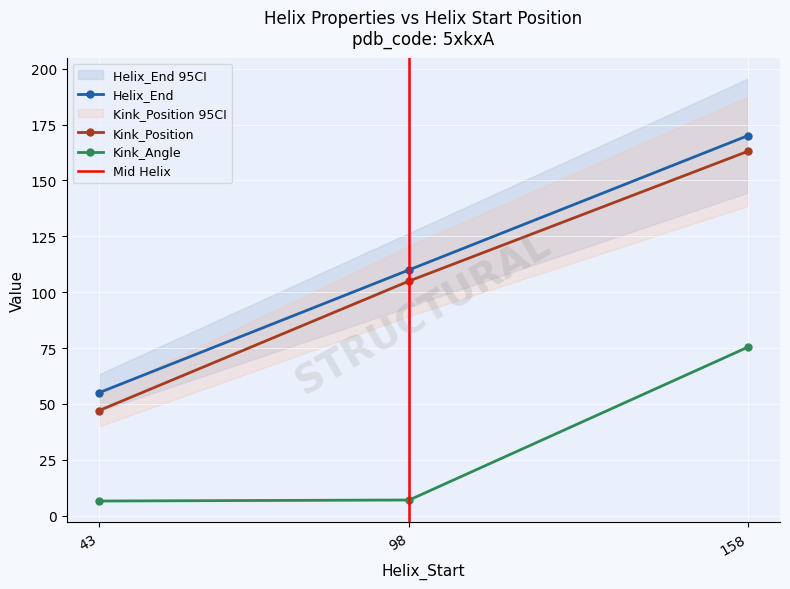

What is the value of the Helix_End point at the 1st from the left?

55.0